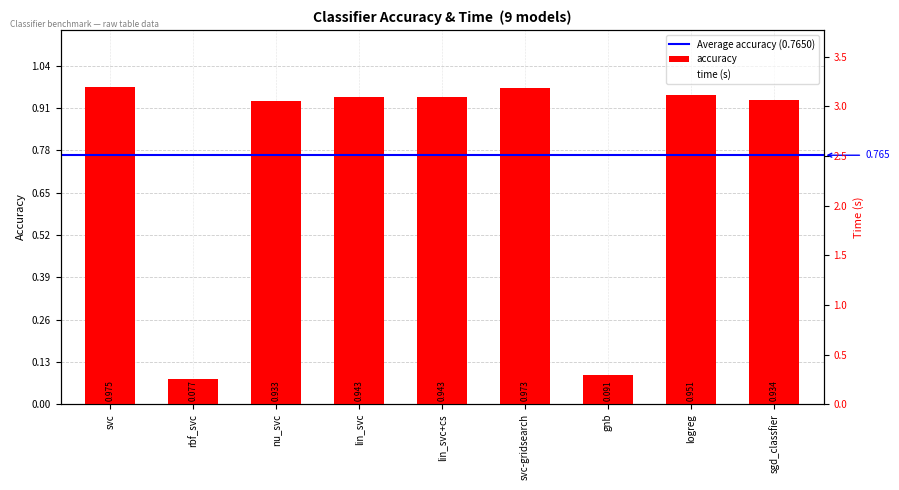

How many groups of bars are there?

9